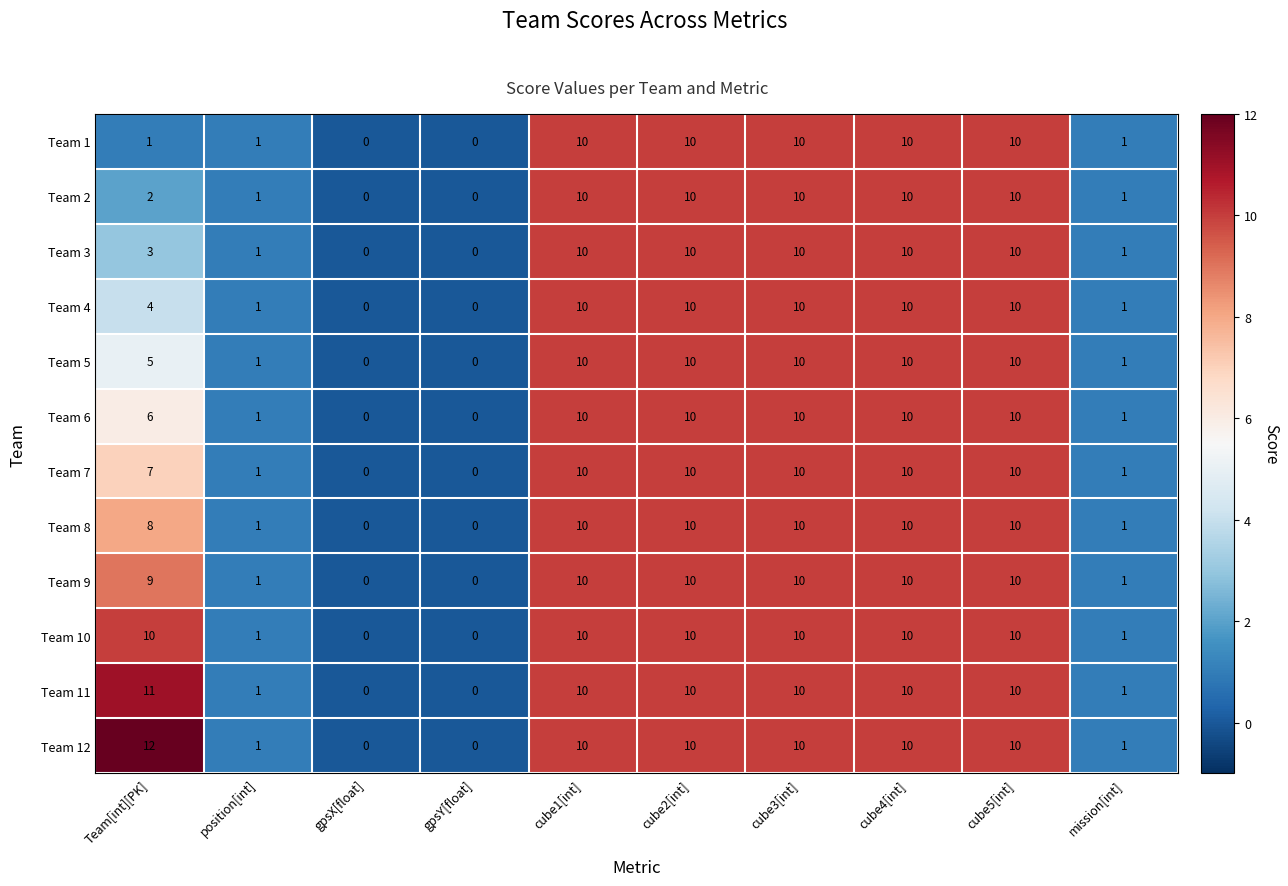

What is the sum of all Team 1 values?

53